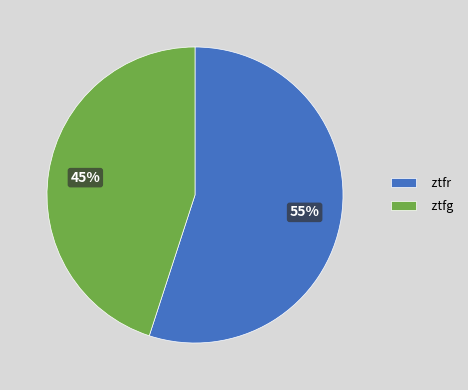

Is ztfg the majority of the pie?

No